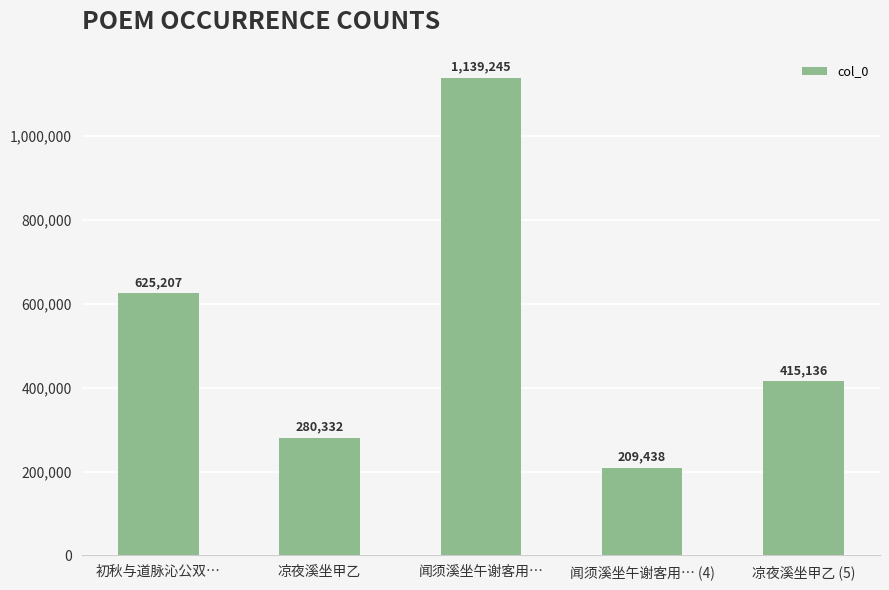

Reading right to left, list all the values displayed in this chart.

415136	209438	1139245	280332	625207